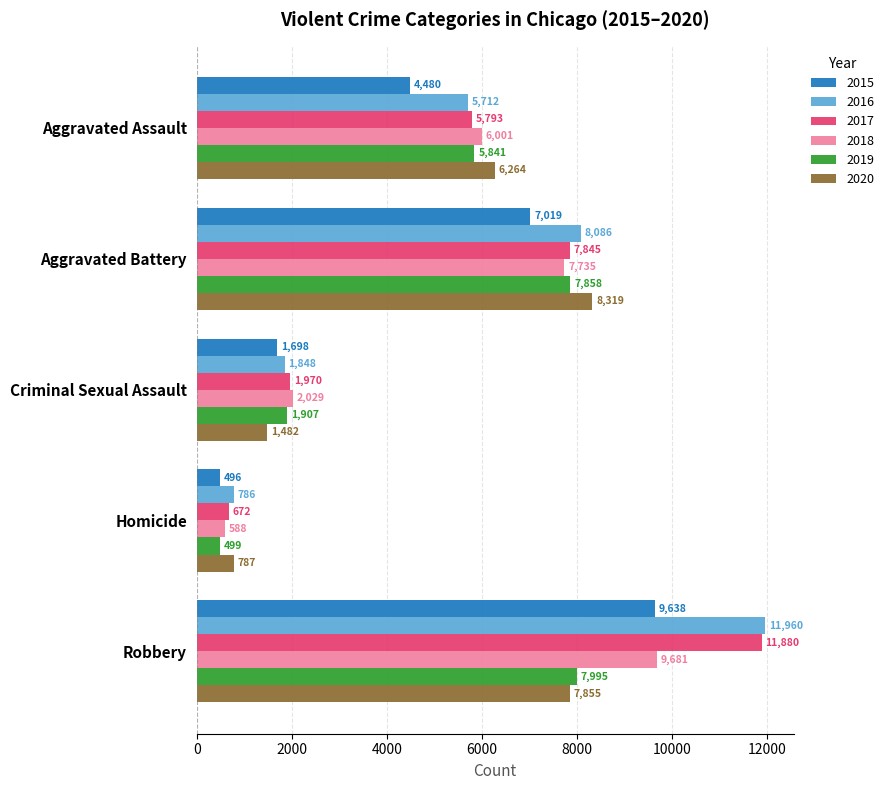

What is the approximate value of 2018 at Aggravated Battery, to the nearest 100?

7700